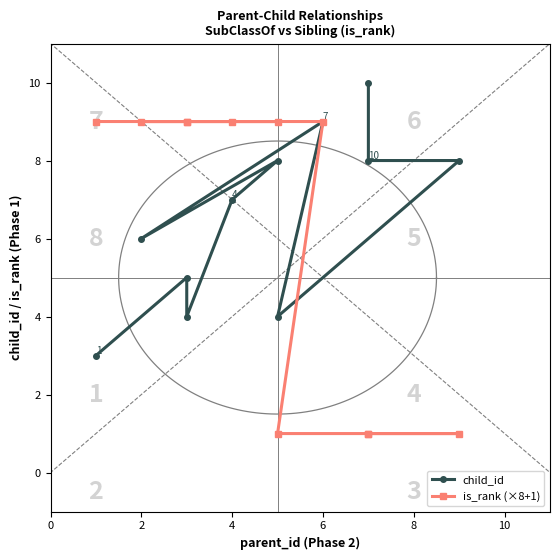

Rank the series by their maximum value, from highest to lowest.

child_id, is_rank (×8+1)